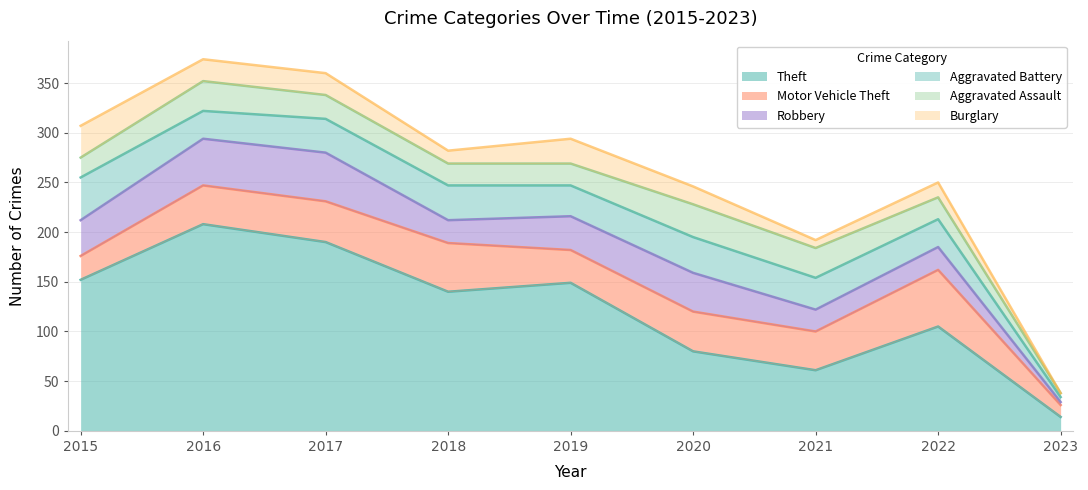

At which category is the sum across all series the highest?

2016